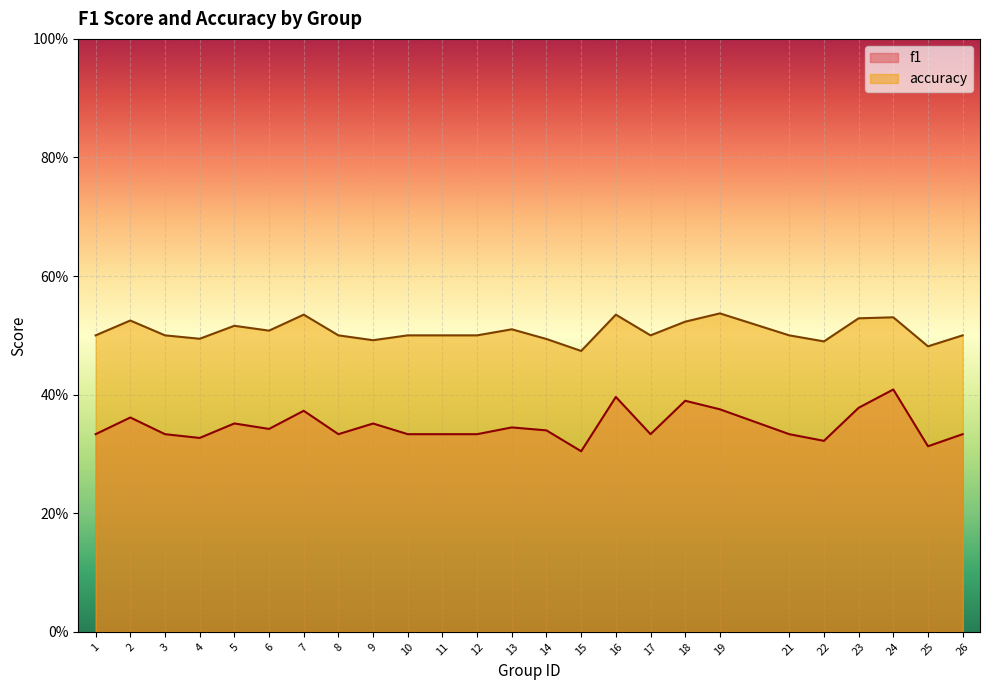

At which label does accuracy reach its minimum?

15